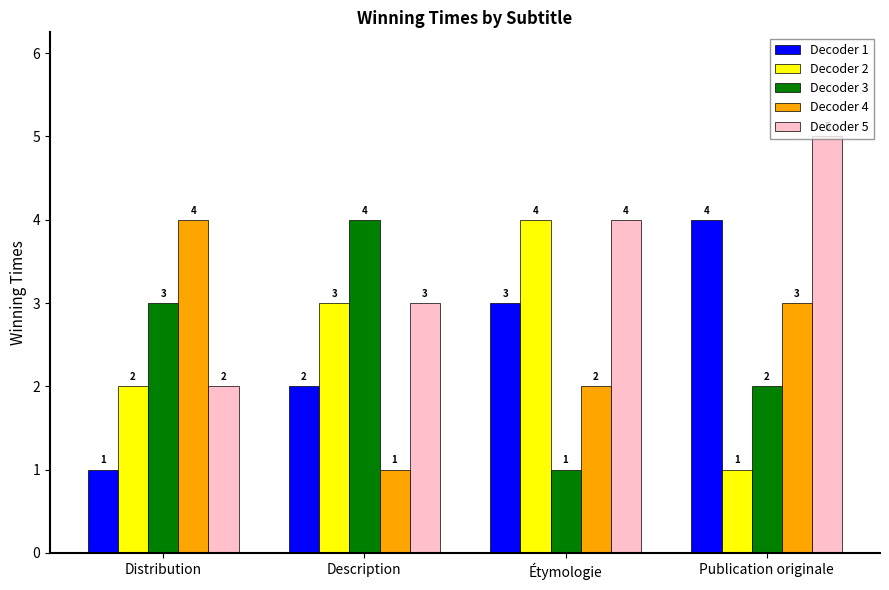

True or false: Decoder 1 has a value of 2 at Description.

True